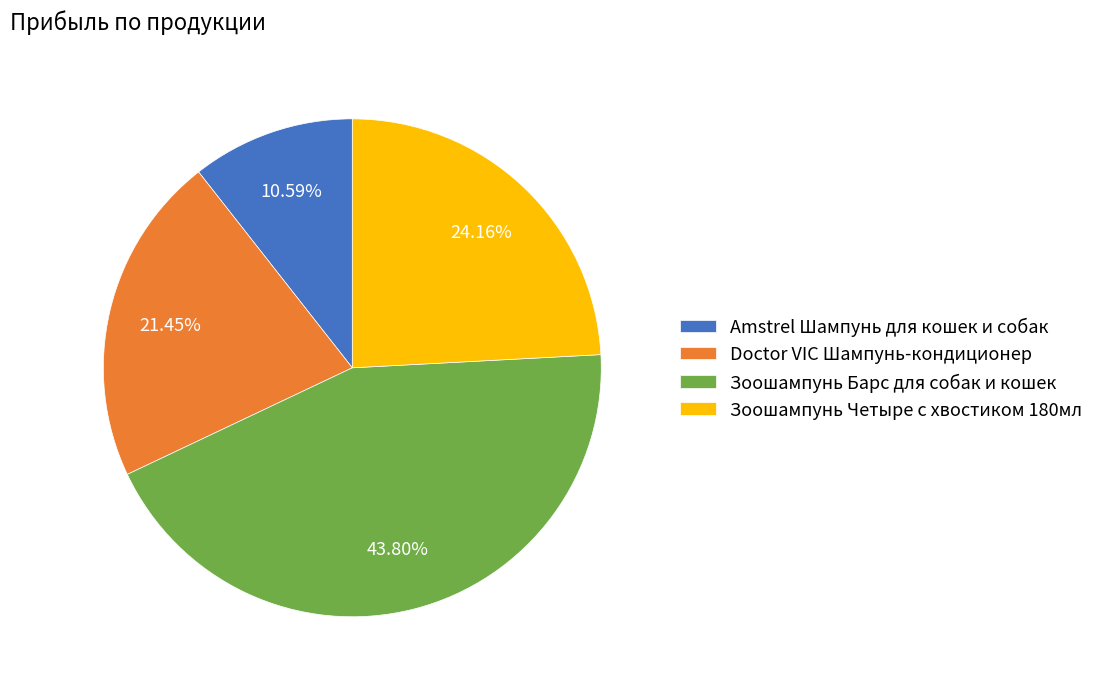

Rank the categories by value from lowest to highest.

Amstrel Шампунь для кошек и собак, Doctor VIC Шампунь-кондиционер, Зоошампунь Четыре с хвостиком 180мл, Зоошампунь Барс для собак и кошек